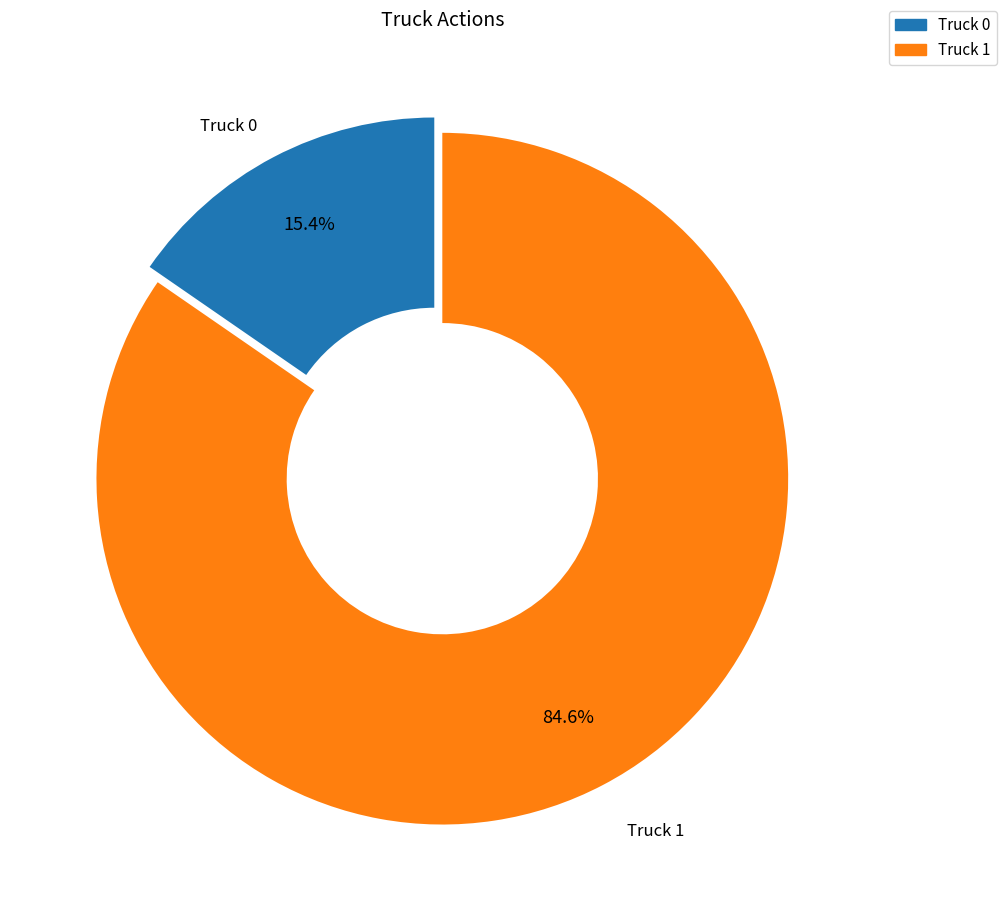

What is the smallest slice in the pie chart?

Truck 0